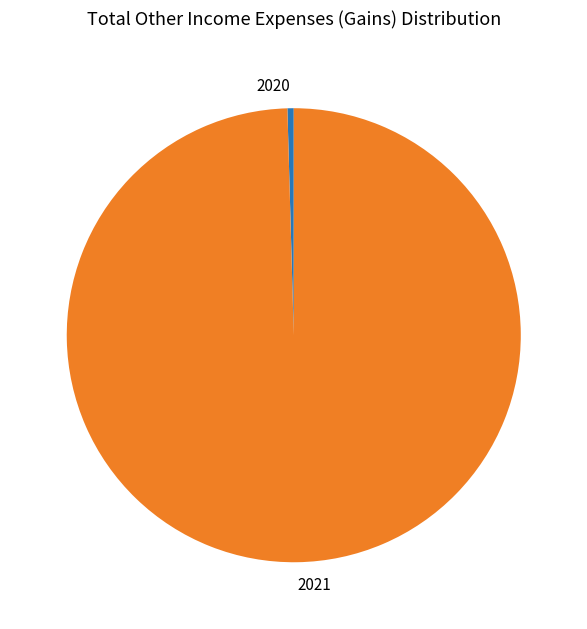

Combined, do 2020 and 2021 account for over 50%?

Yes